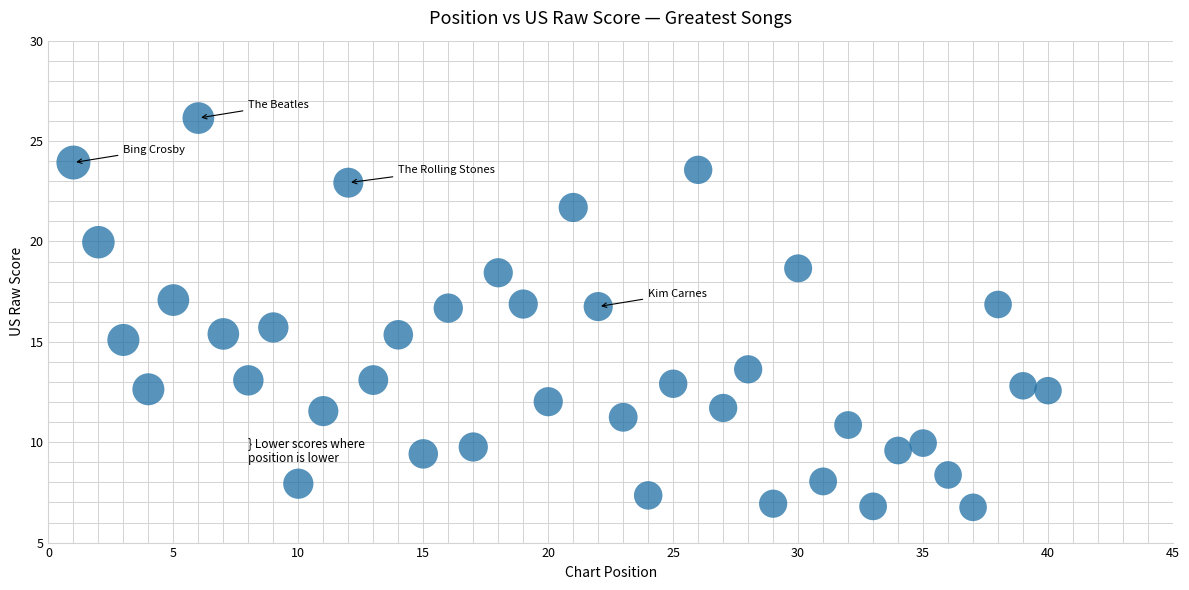

What is the range of Y values (max minus min)?

19.4